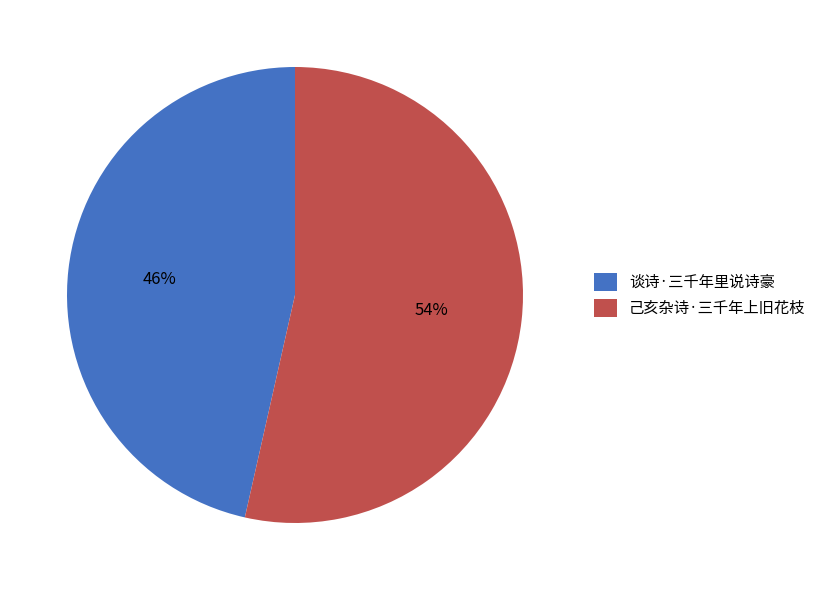

Which has a higher value, 己亥杂诗·三千年上旧花枝 or 谈诗·三千年里说诗豪?

己亥杂诗·三千年上旧花枝